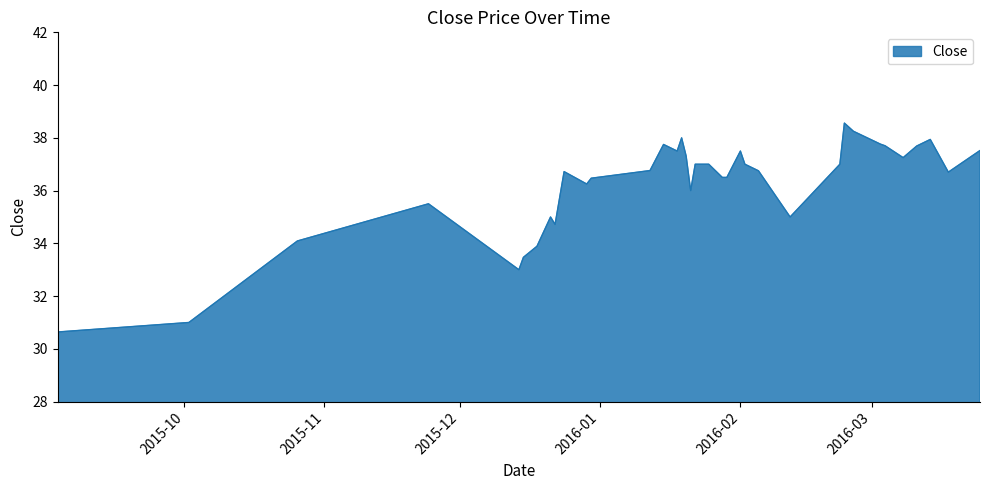

What is the difference between the maximum and minimum values?

7.9